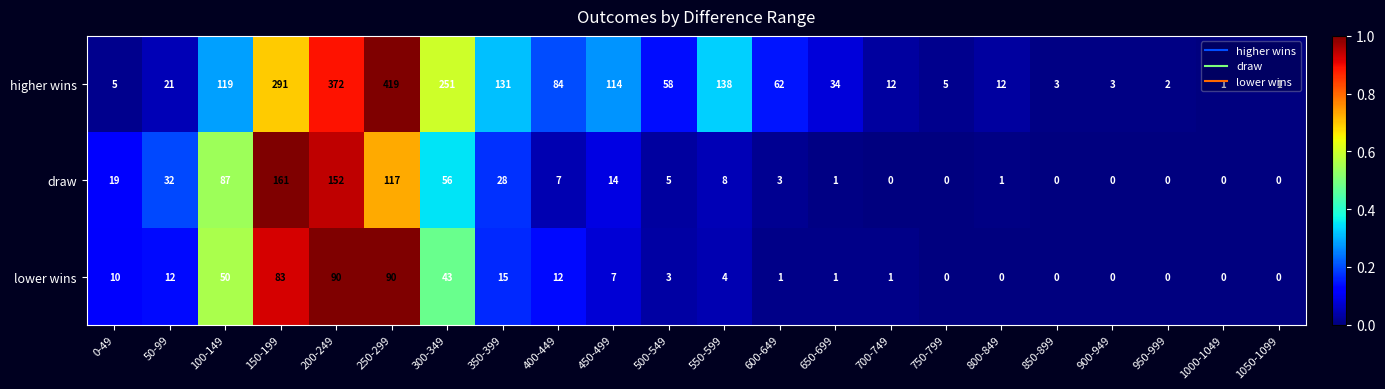

True or false: draw has a value of 117 at 250-299.

True